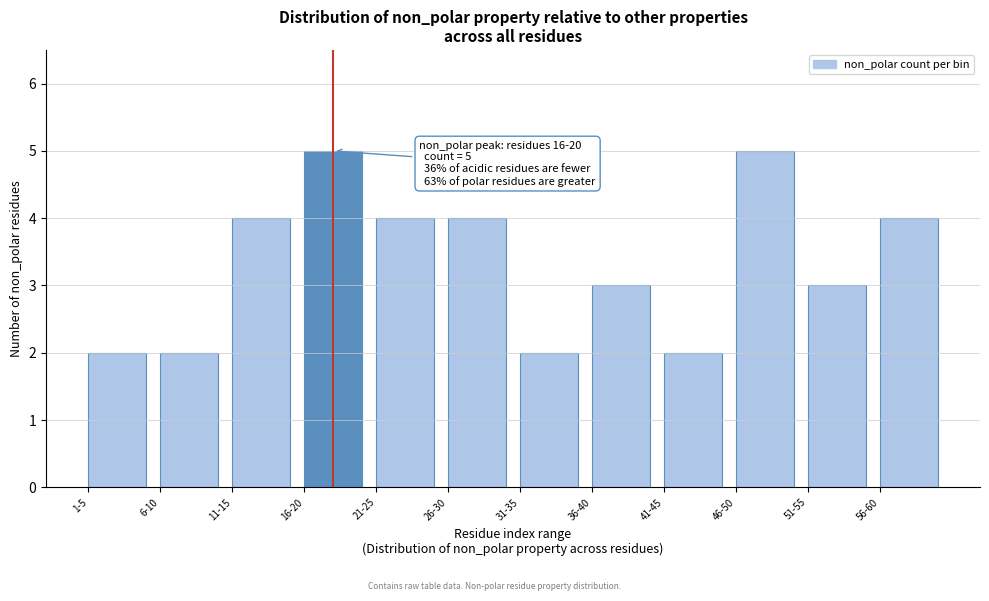

Reading right to left, extract all data points from this chart.

4	3	5	2	3	2	4	4	5	4	2	2